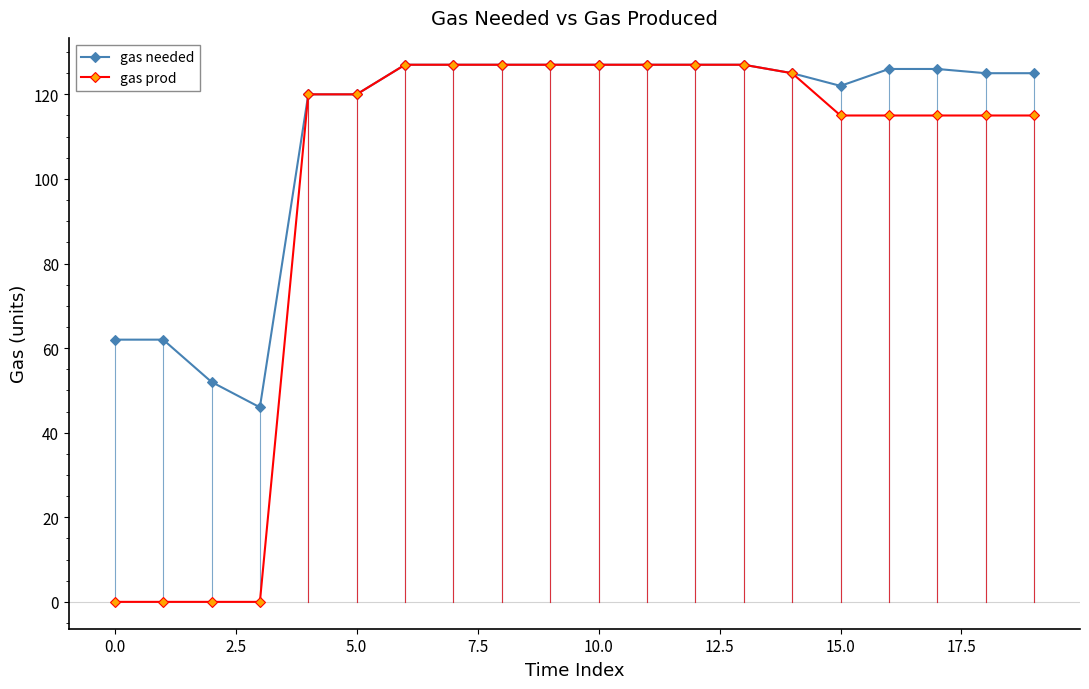

Rank the series by their average value, from highest to lowest.

gas needed, gas prod